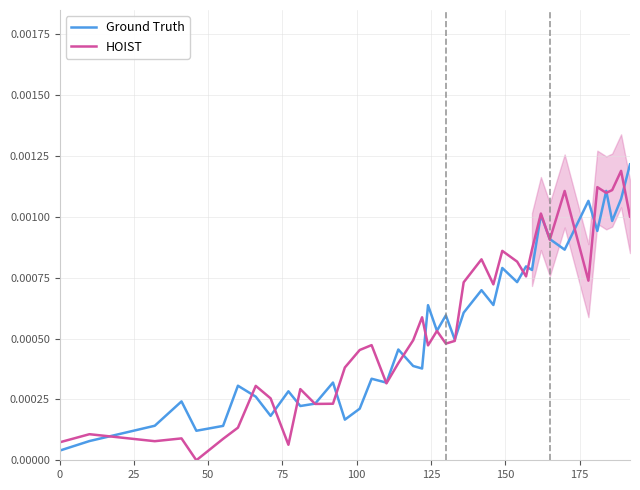

How many positive values does the HOIST series have?

39